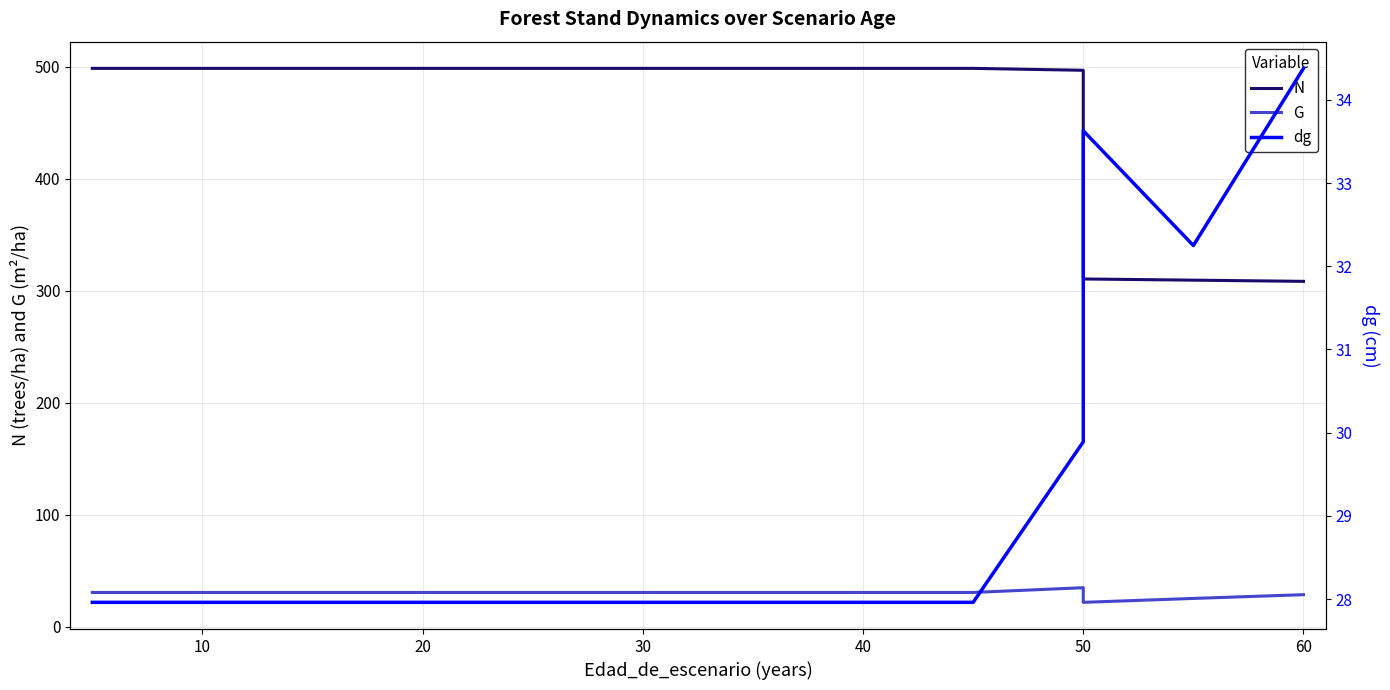

Is the value of G at 30 greater than the value of N at 40?

No